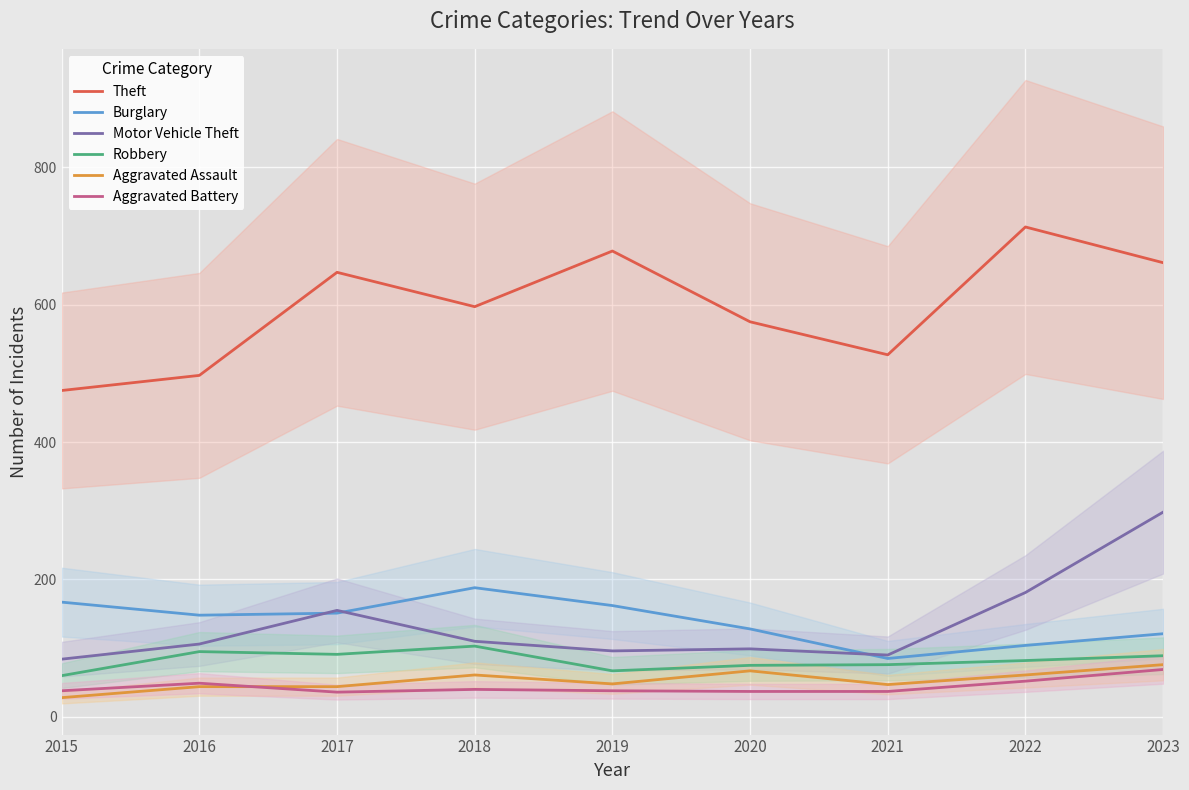

What is the lowest value of the Theft series?

475